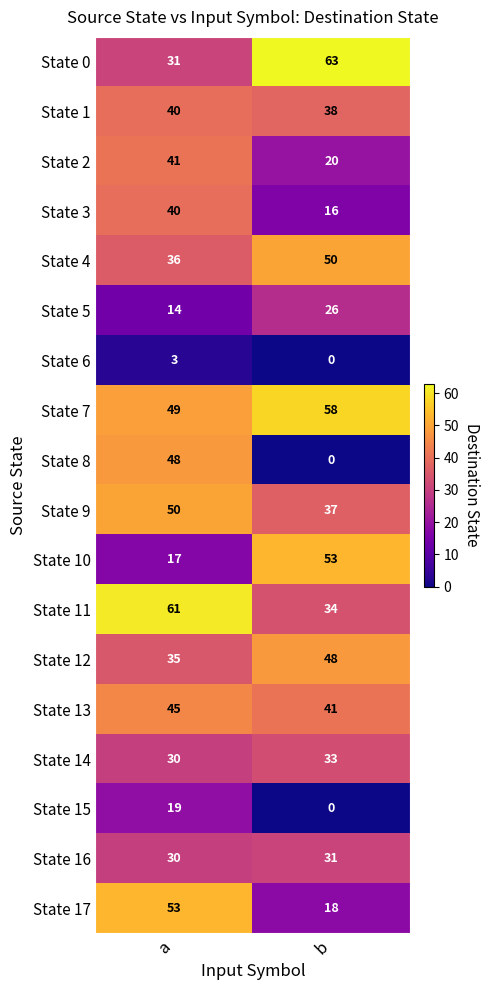

What is the greatest value displayed?

63